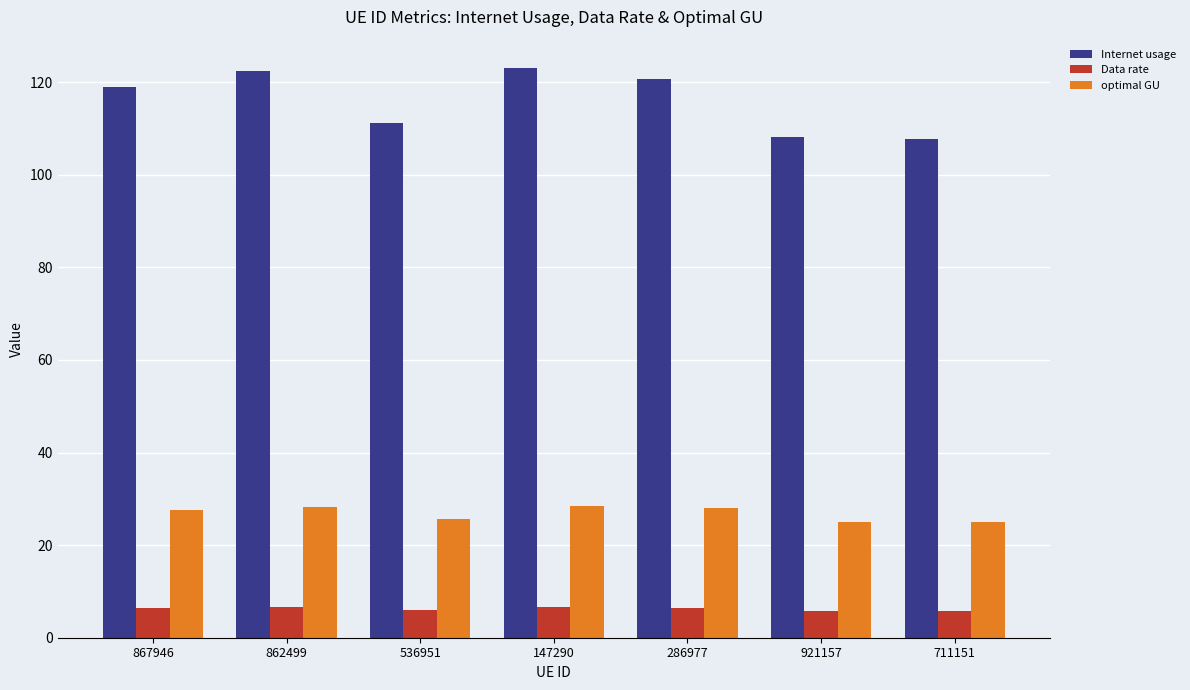

Rank the series by their maximum value, from highest to lowest.

Internet usage, optimal GU, Data rate